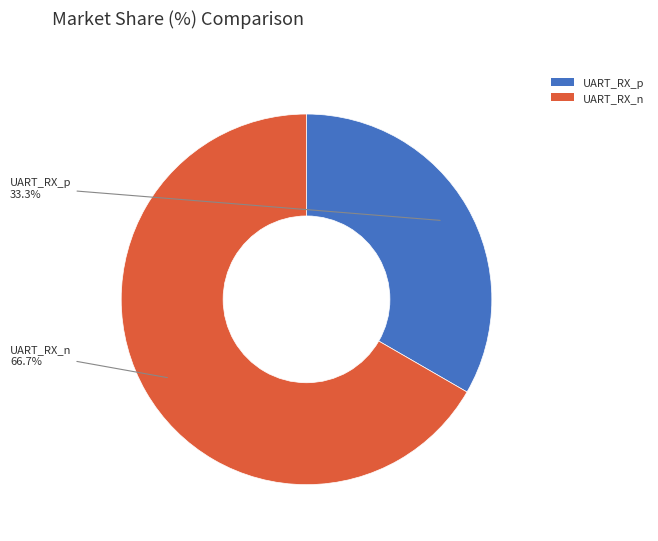

Which slice is the smallest?

UART_RX_p